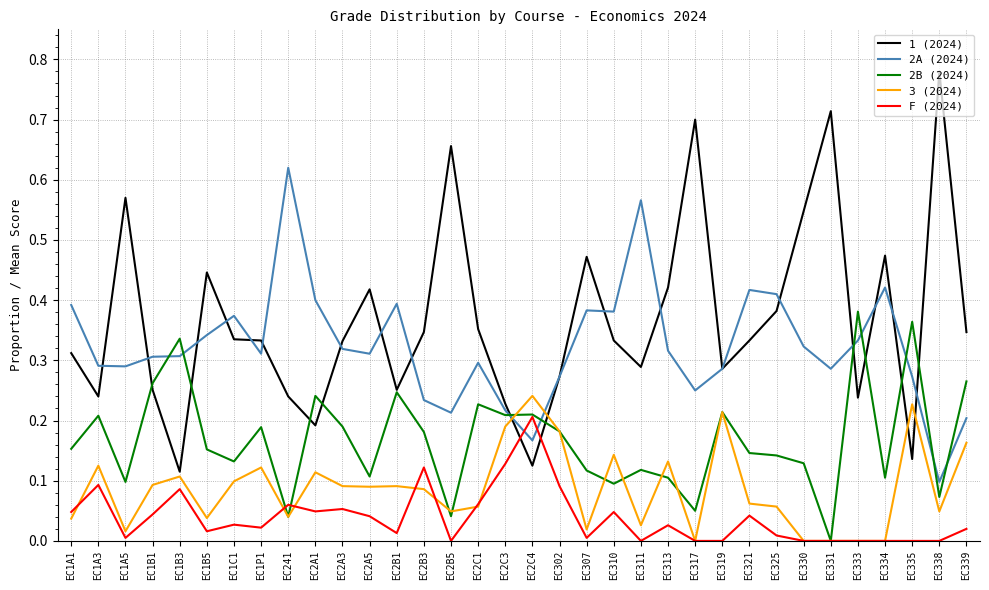

True or false: 3 (2024) and 1 (2024) intersect in this chart.

True